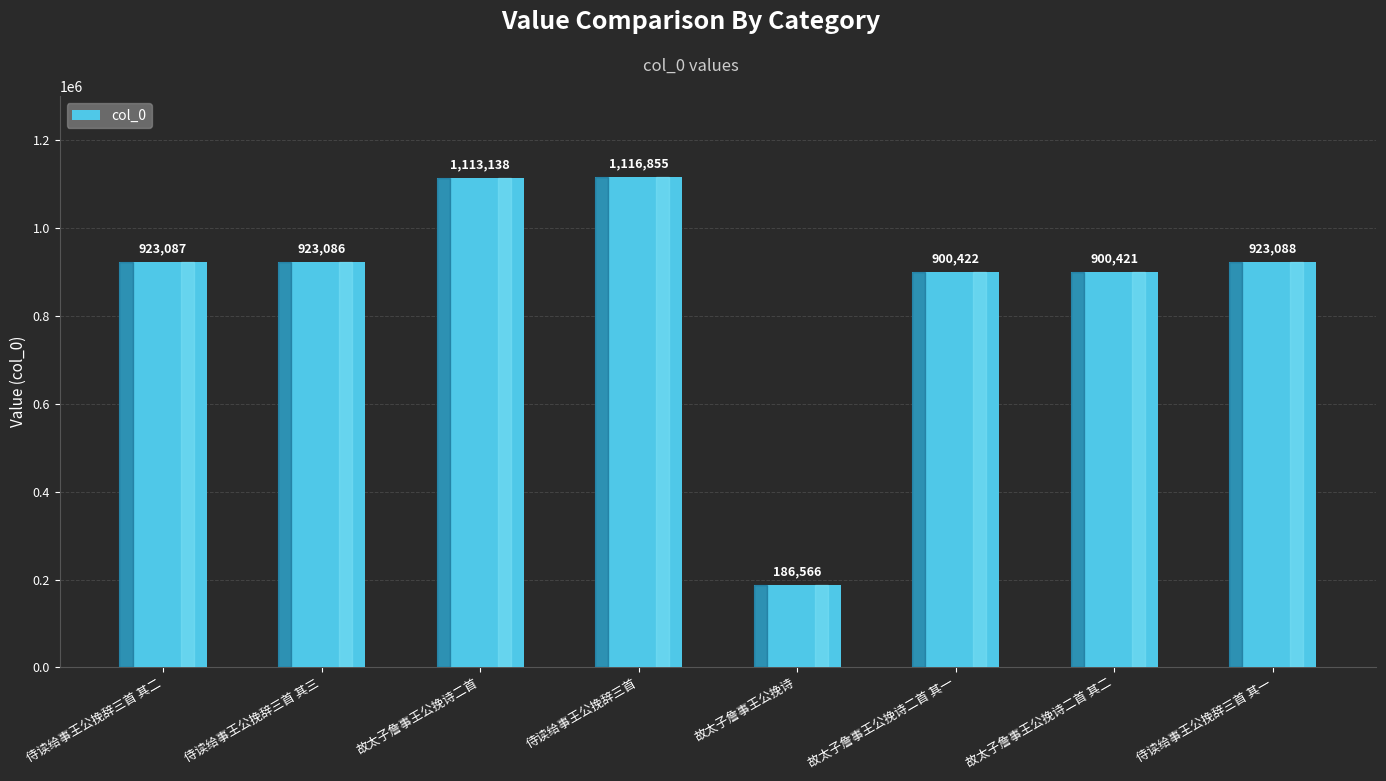

Count the number of data series in this chart.

1